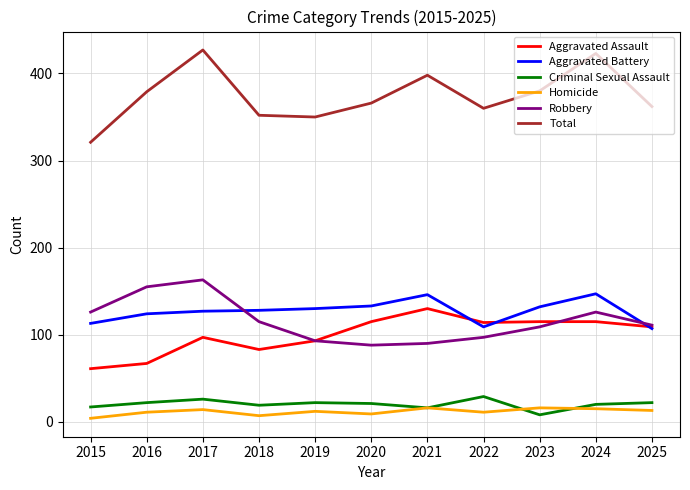

Is the value of Aggravated Battery at 2018 greater than the value of Criminal Sexual Assault at 2020?

Yes